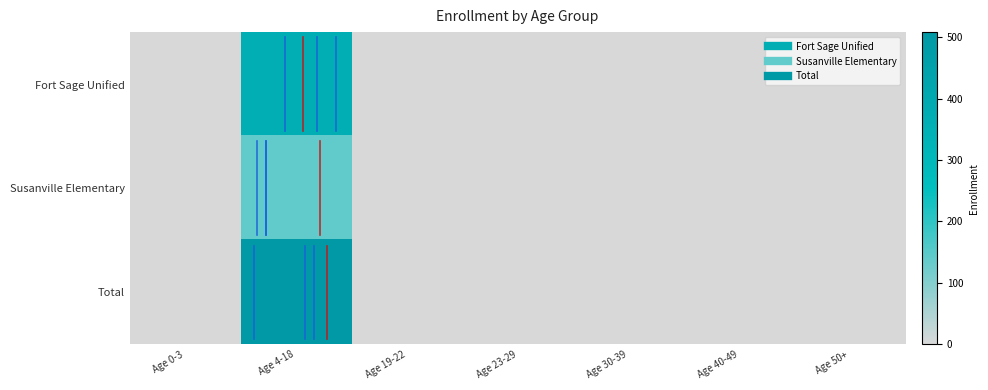

Which label corresponds to the smallest value in the chart?

Age 0-3